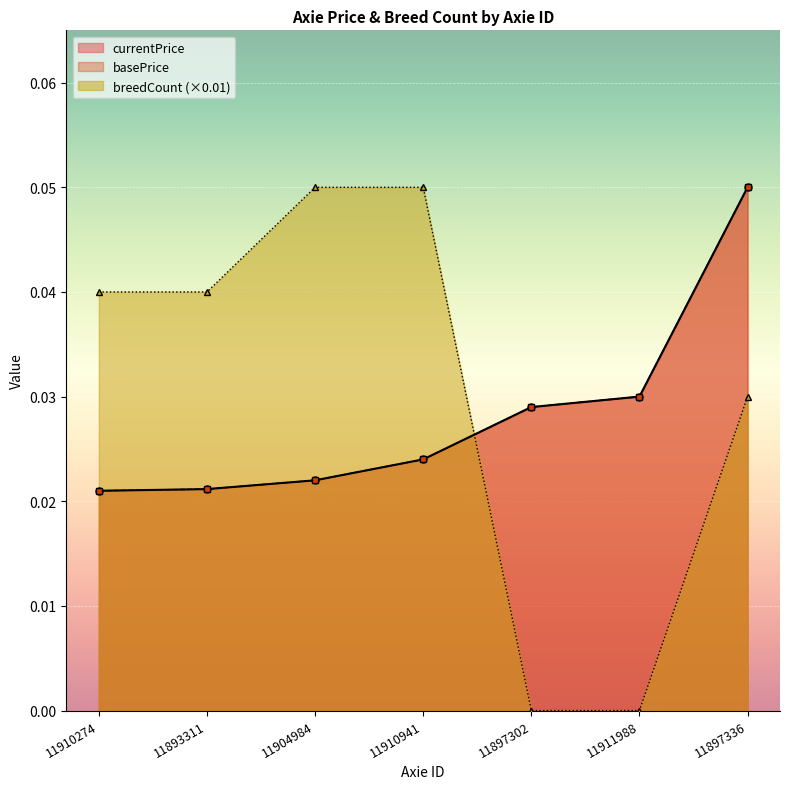

Between which two adjacent categories do breedCount and basePrice first intersect?

11910941 and 11897302